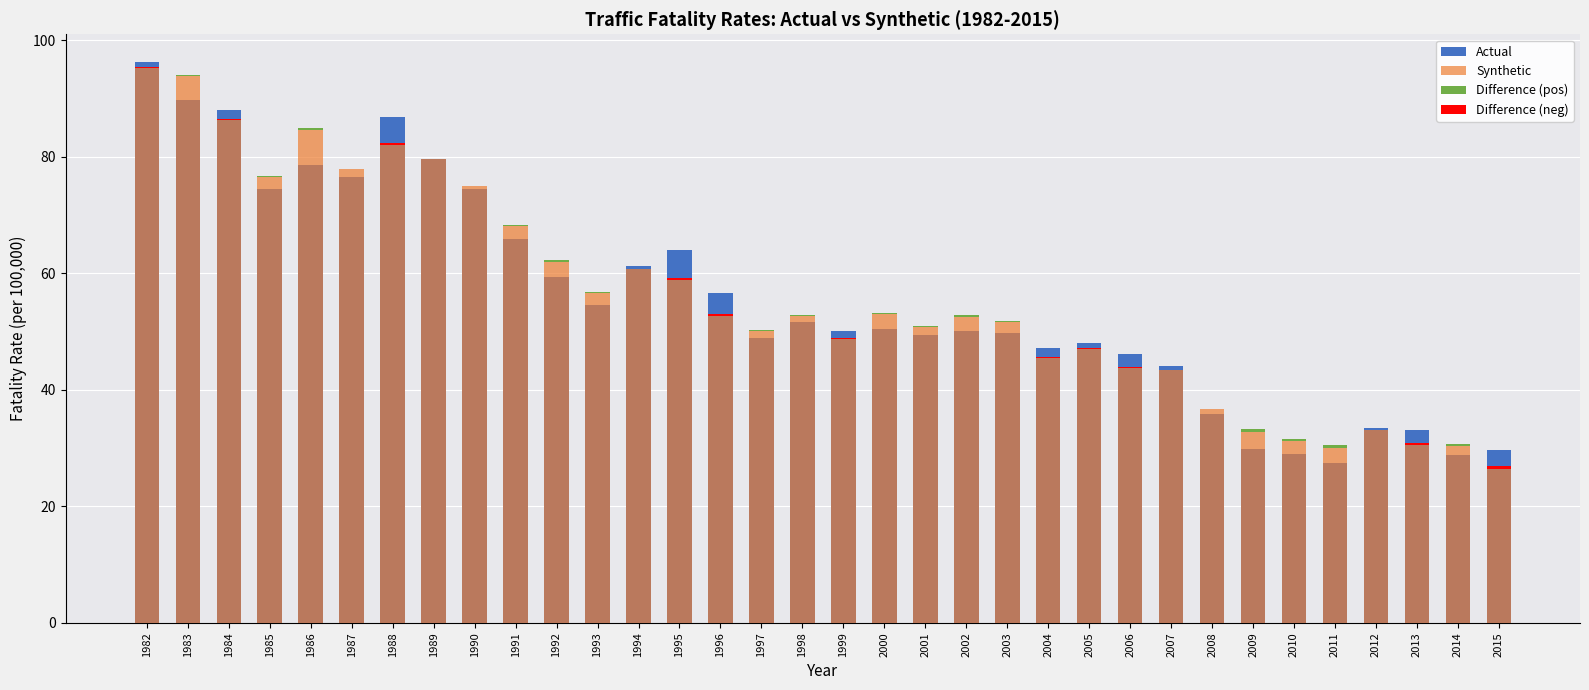

Where does the Actual series first go above 50?

1982